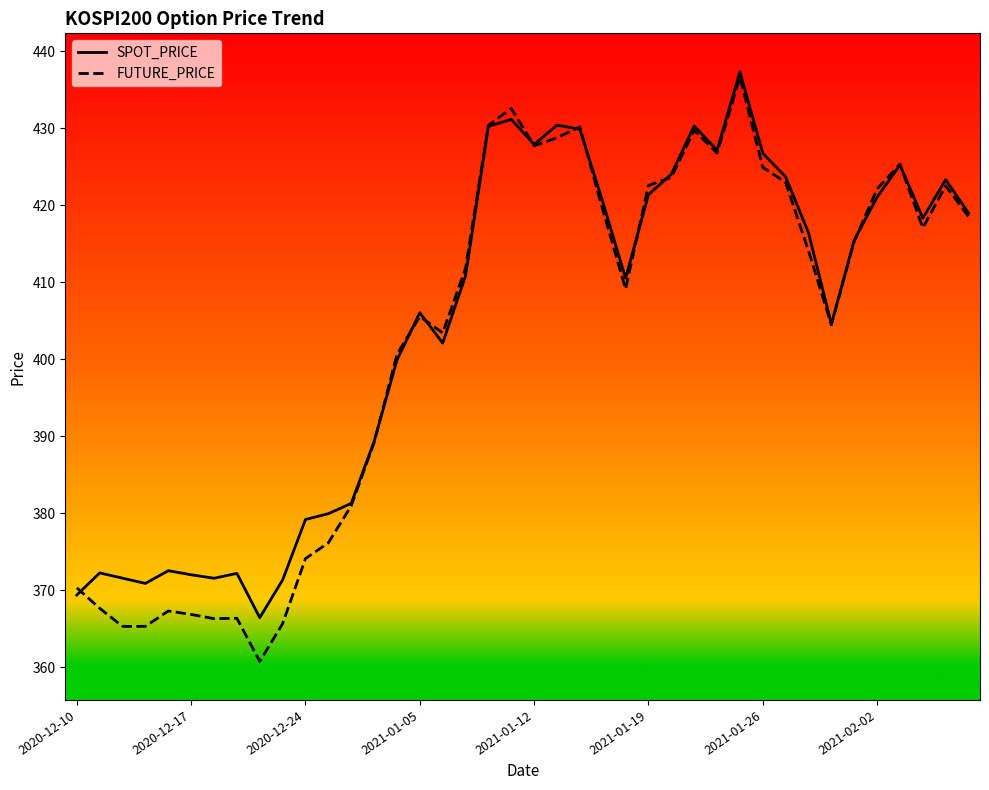

What is the lowest value of the FUTURE_PRICE series?

360.8